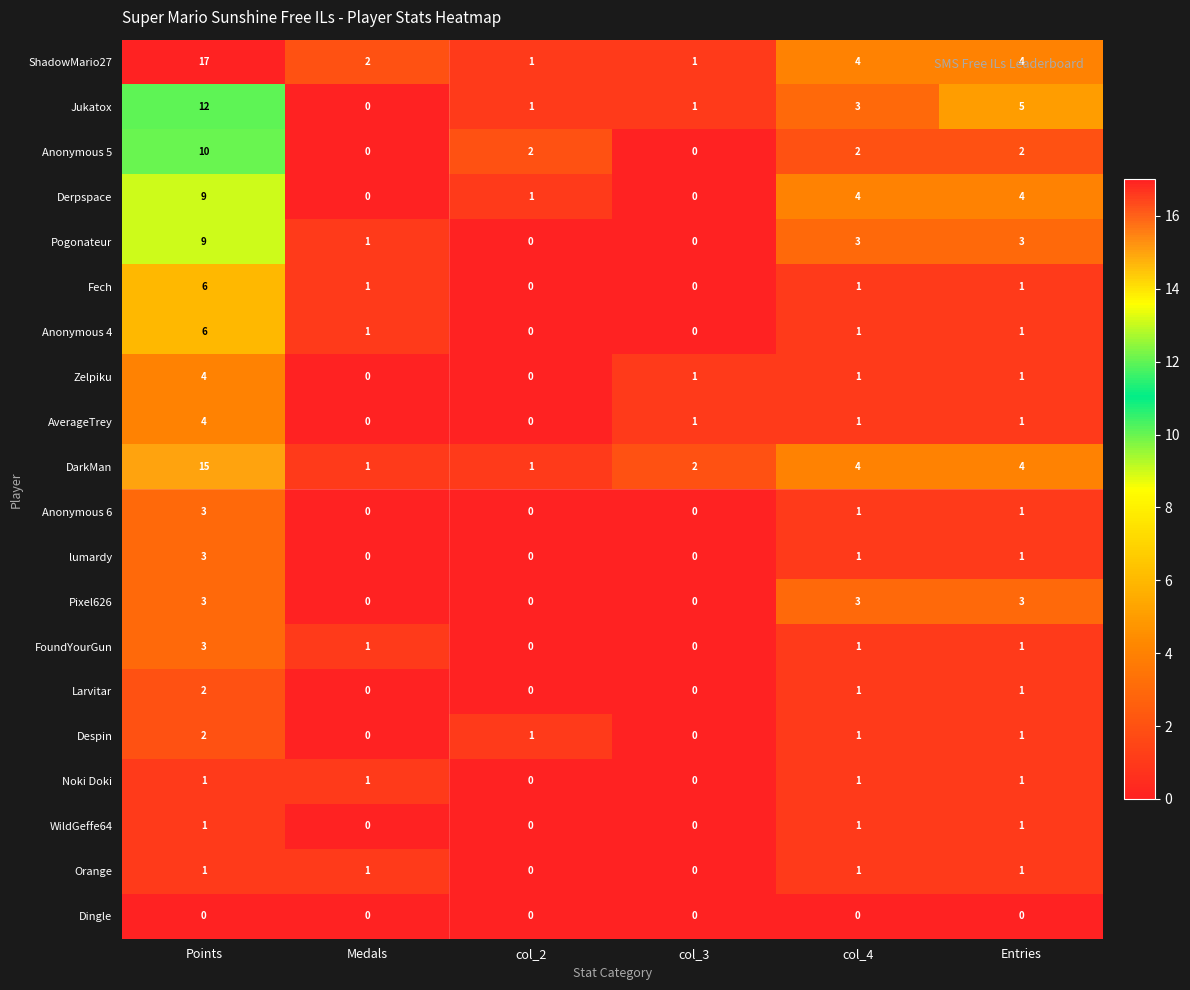

How many data points in Anonymous 6 are less than 1?

3